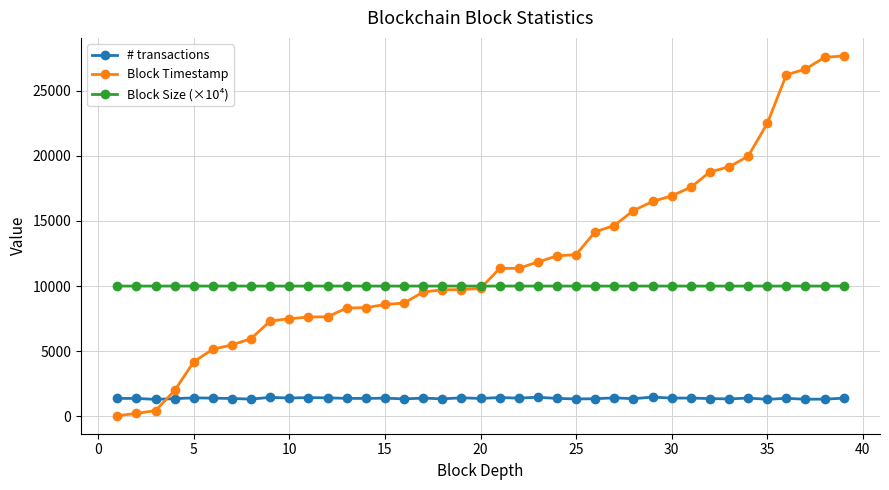

Which series has the largest total across all categories?

Block Timestamp